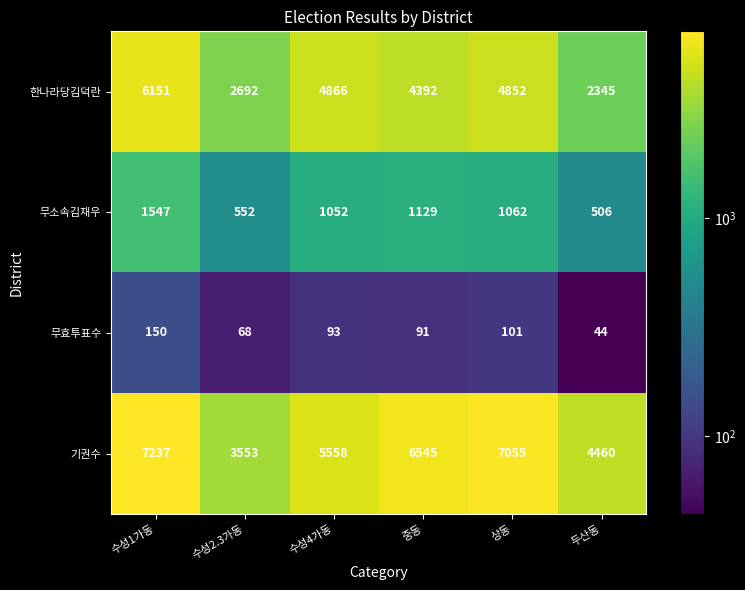

What is the spread (max minus min) of values at 중동?

6454